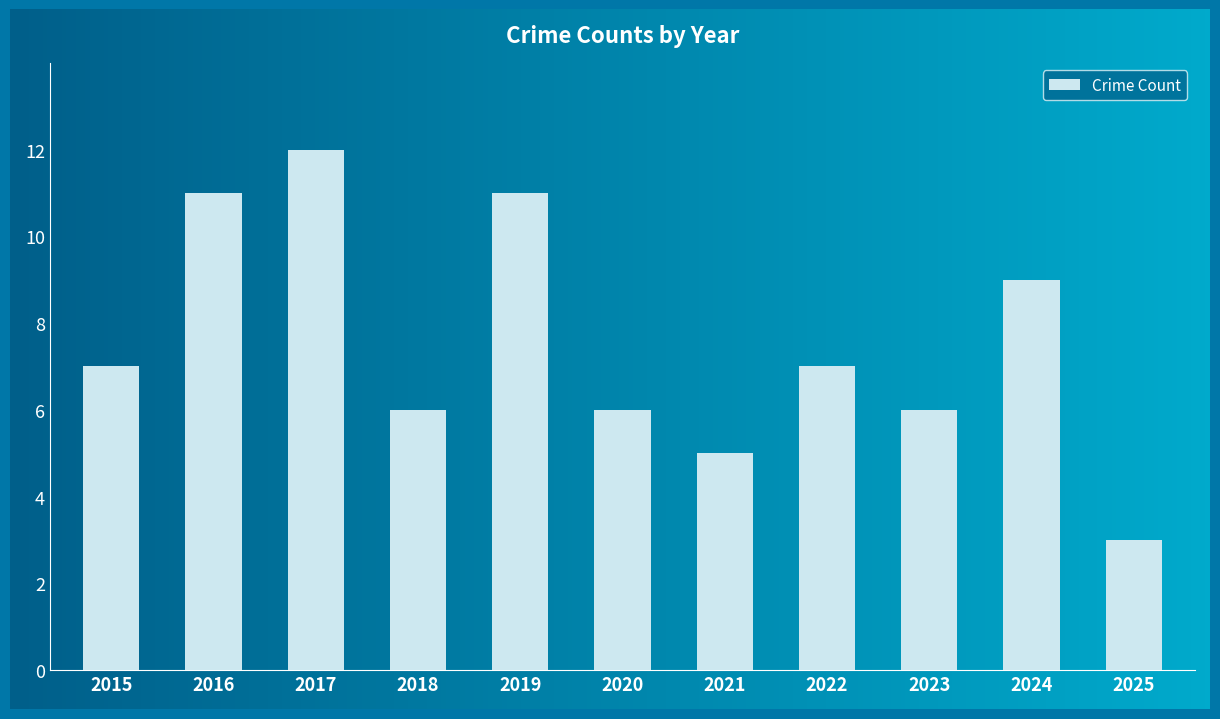

How many data points are less than 7?

5